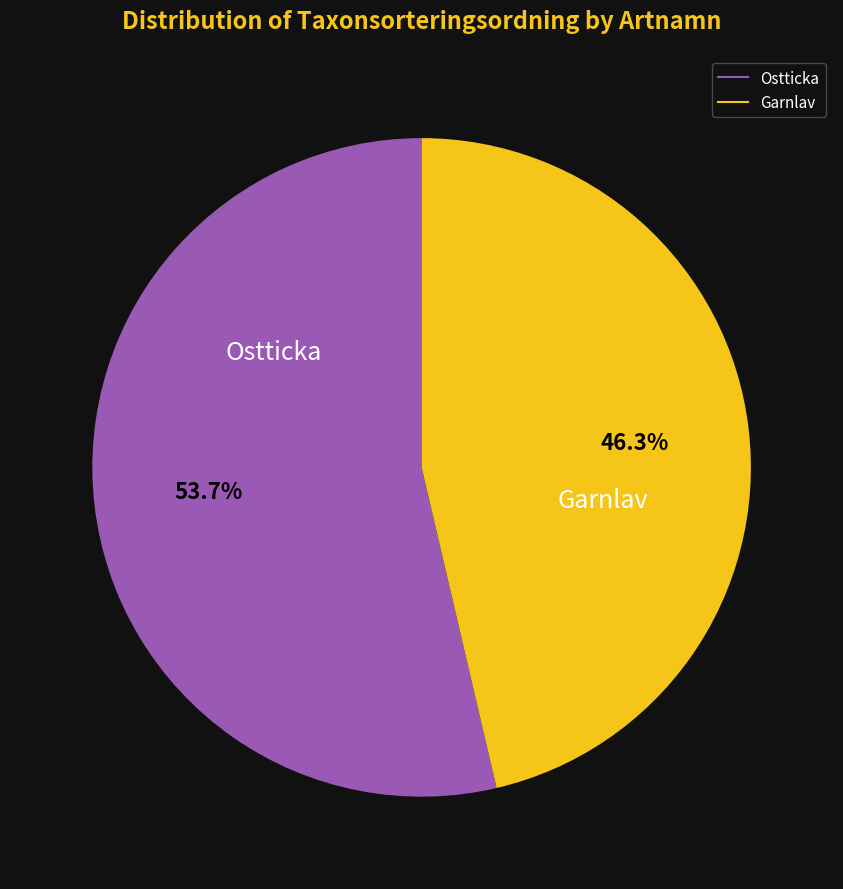

Which has a higher value, Ostticka or Garnlav?

Ostticka